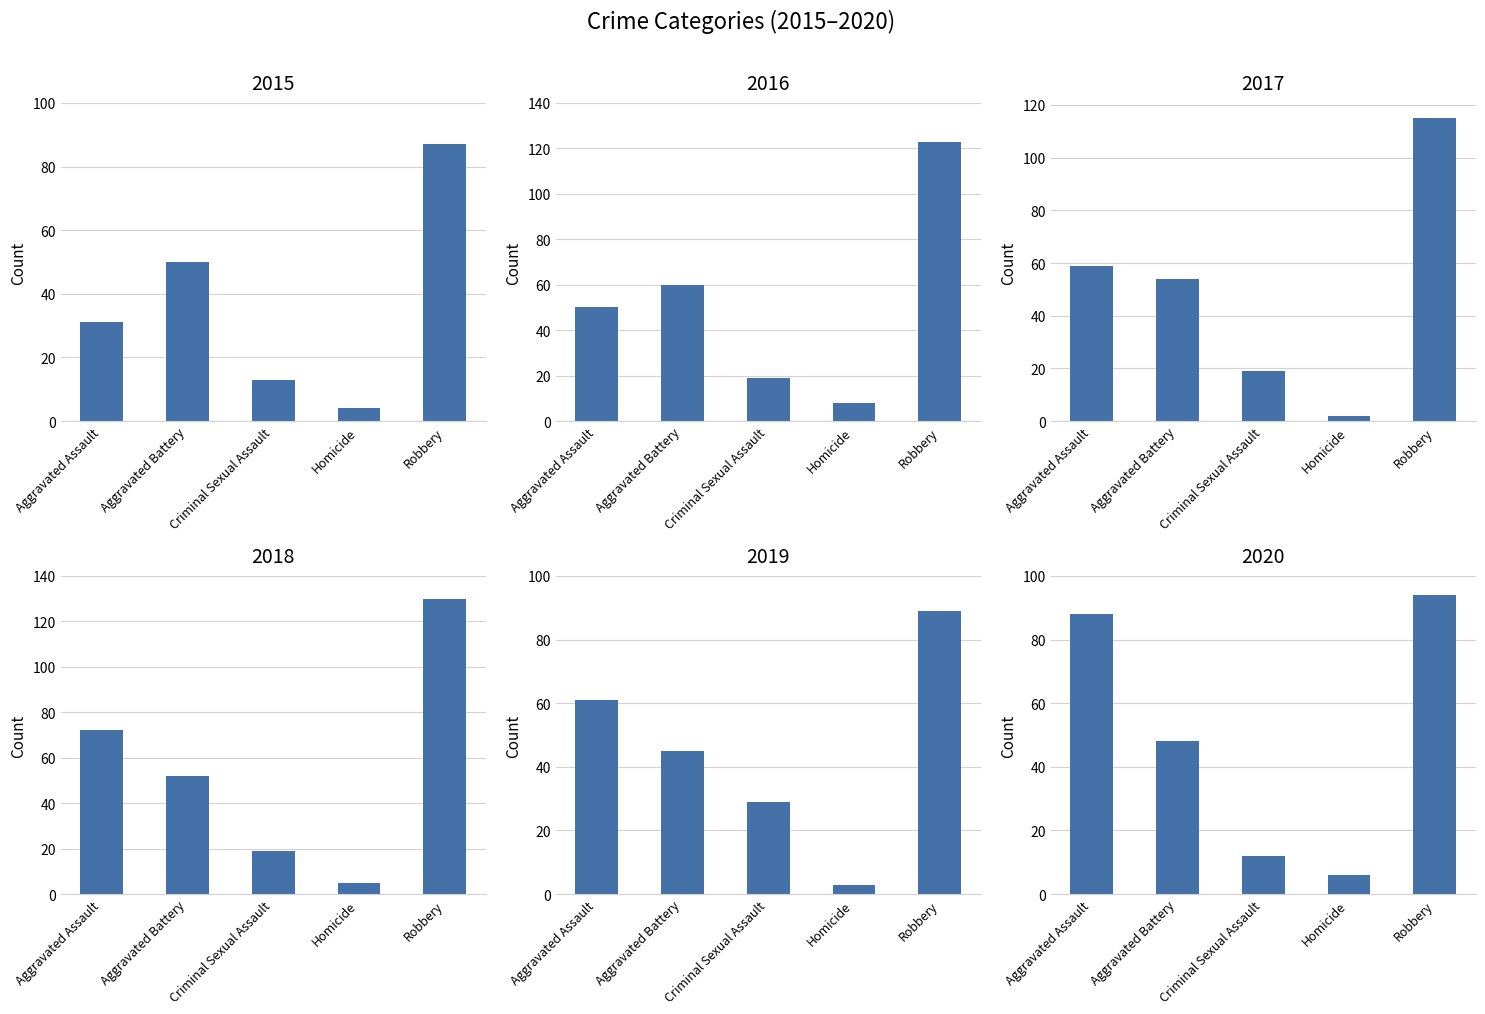

Reading left to right, list all the values displayed in this chart.

2015: 31	50	13	4	87
2016: 50	60	19	8	123
2017: 59	54	19	2	115
2018: 72	52	19	5	130
2019: 61	45	29	3	89
2020: 88	48	12	6	94